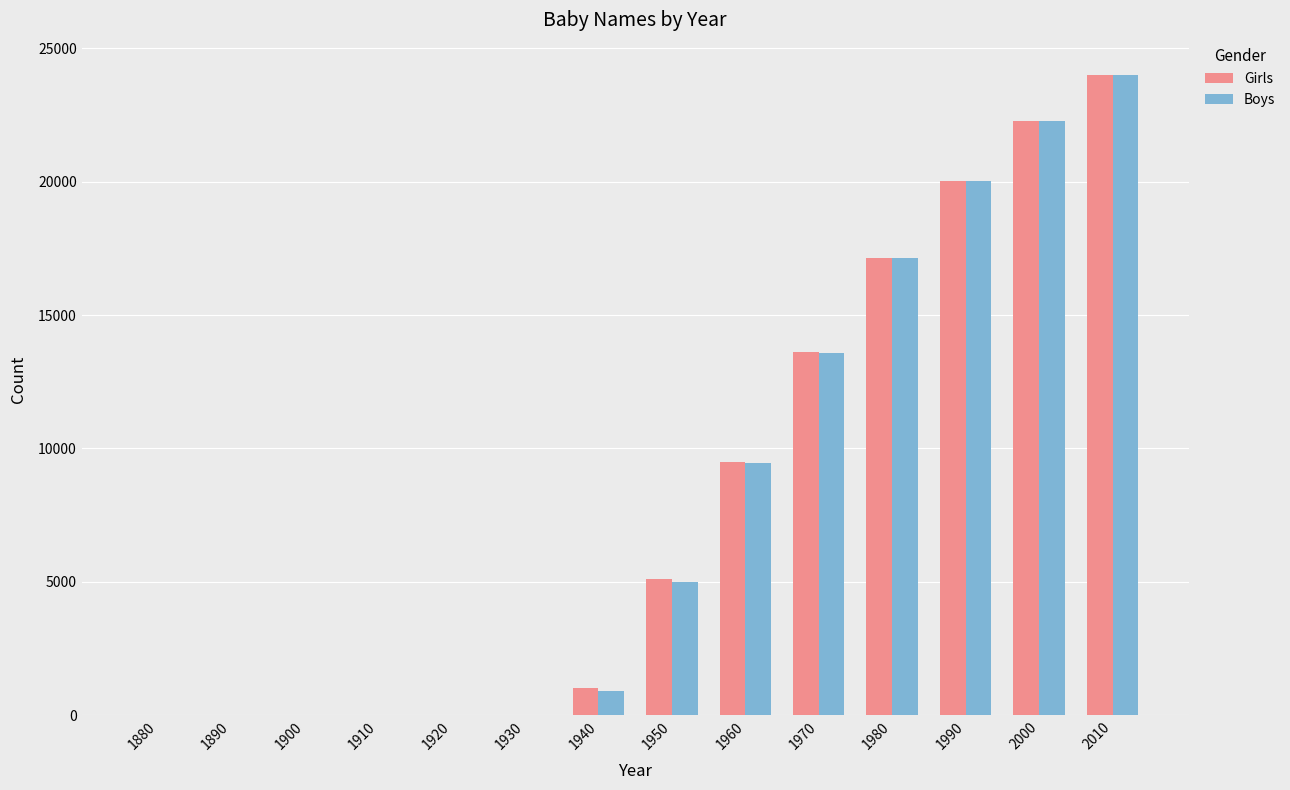

At which label does Boys reach its peak?

2010